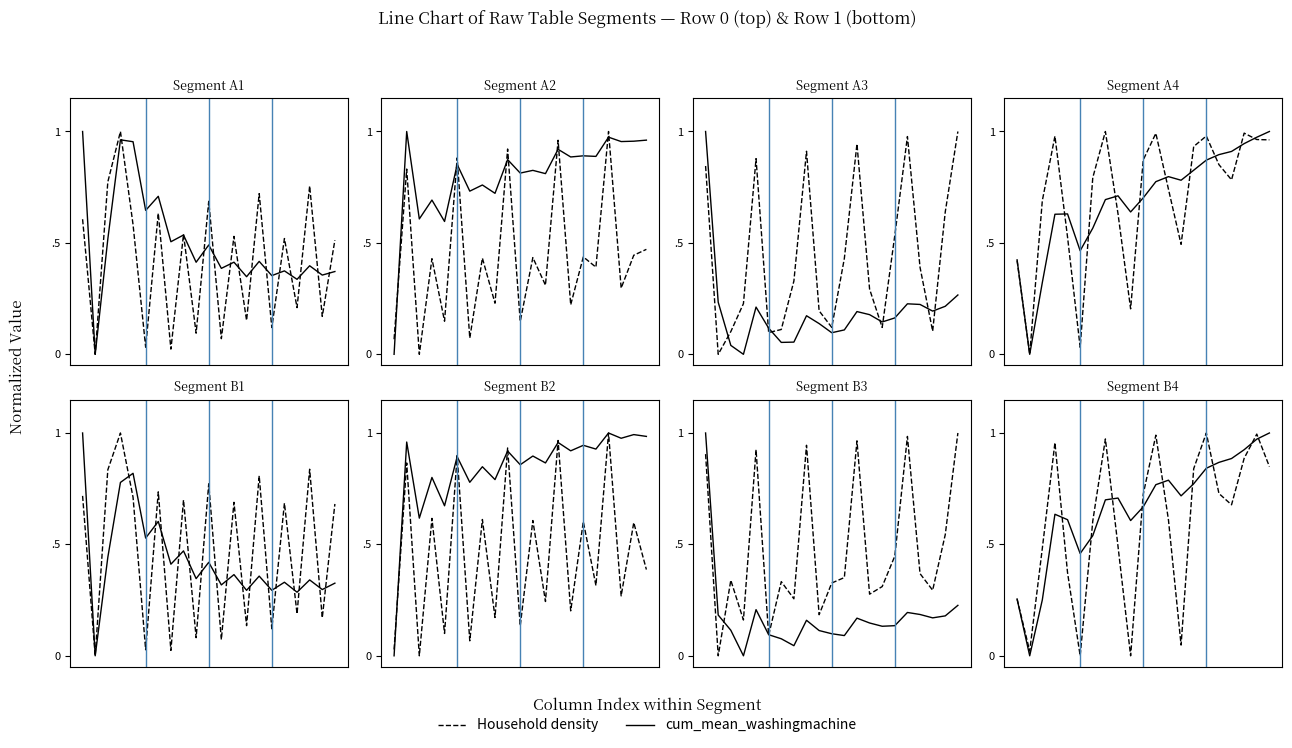

Between 20 and 4, which is larger?

20